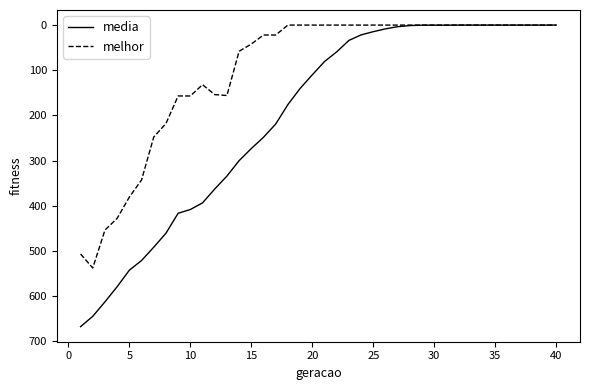

List the series in order of their peak value, highest first.

media, melhor